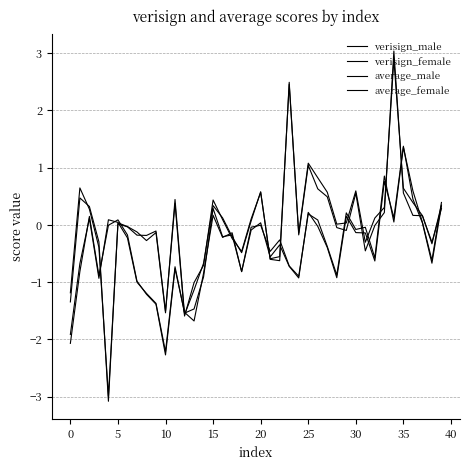

What is the maximum value for average_female?

3.0